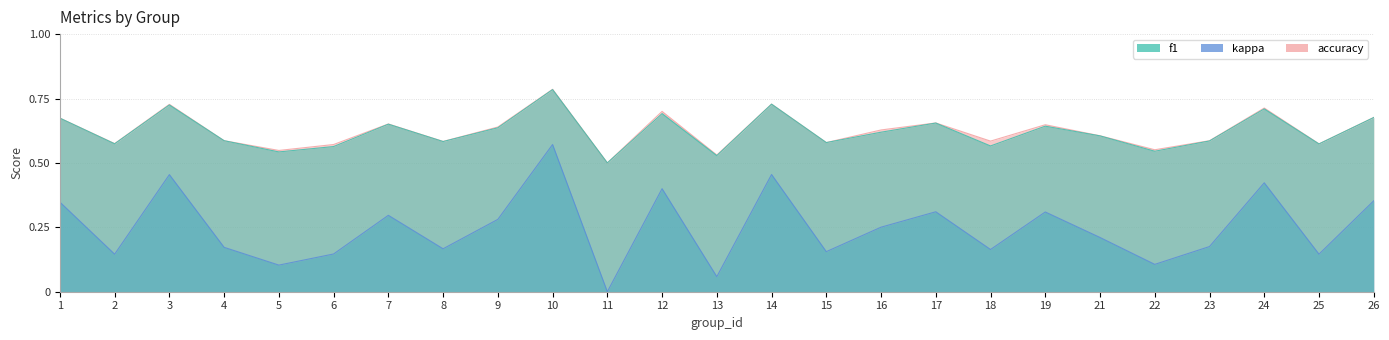

Which has a higher value, 24 or 5?

24